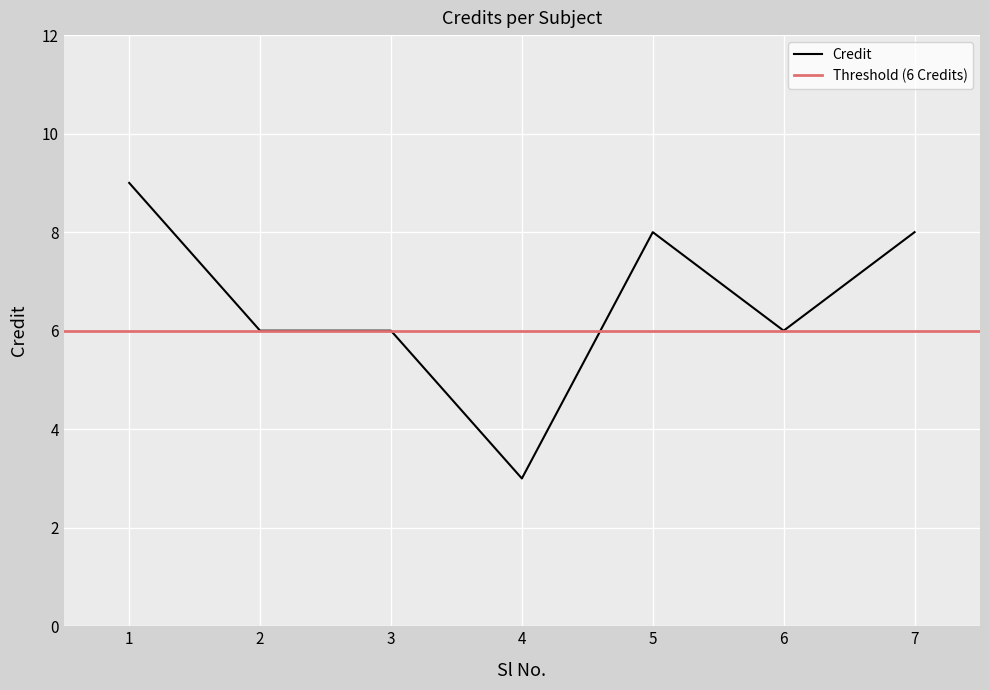

Where is the first local maximum?

5